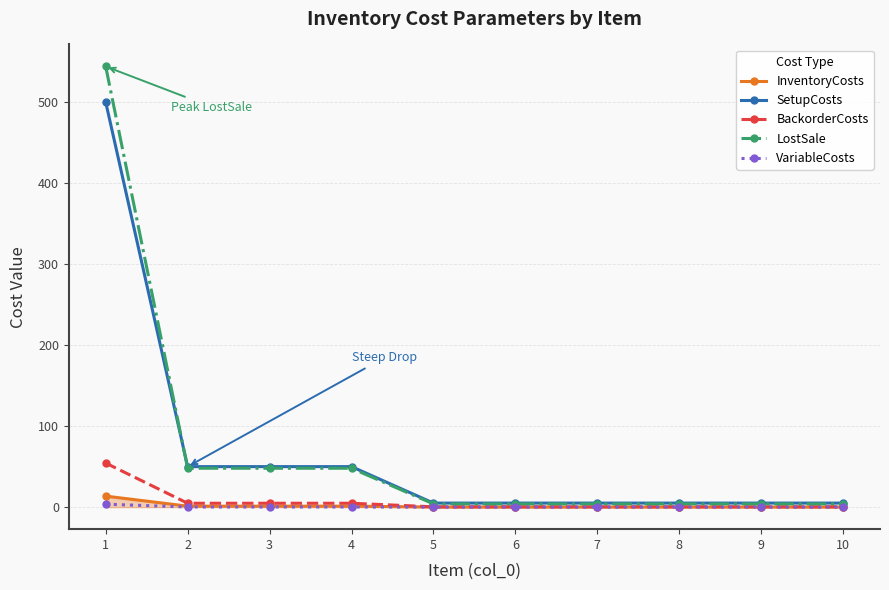

Is it true that BackorderCosts equals 0.4 at 10?

True